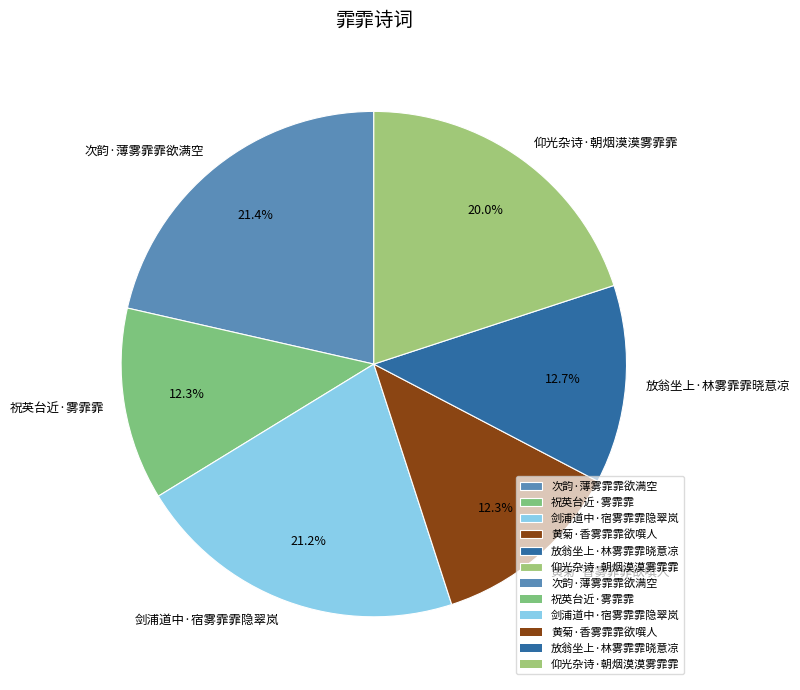

To the nearest percent, what is the difference between the 黄菊·香雾霏霏欲噀人 and 剑浦道中·宿雾霏霏隐翠岚 slice percentages?

9%